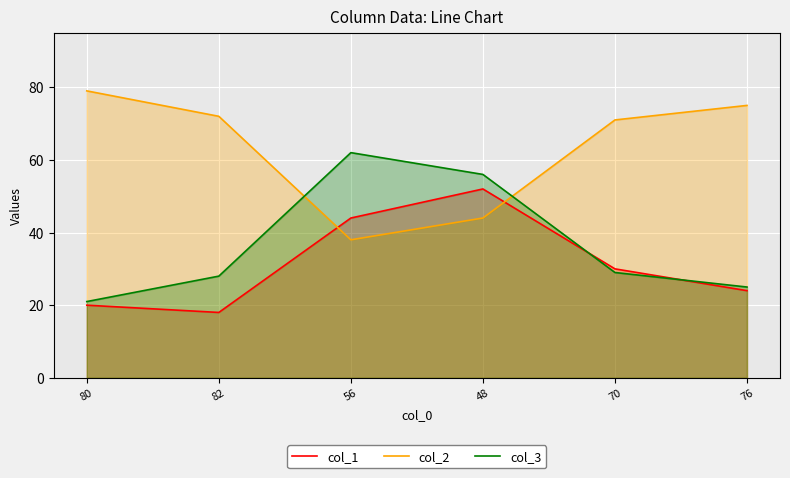

What is the minimum value shown in the chart?

18